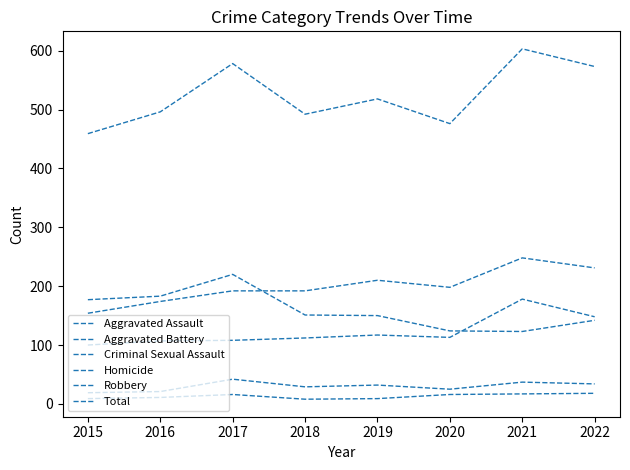

What is the maximum value for Aggravated Battery?

248